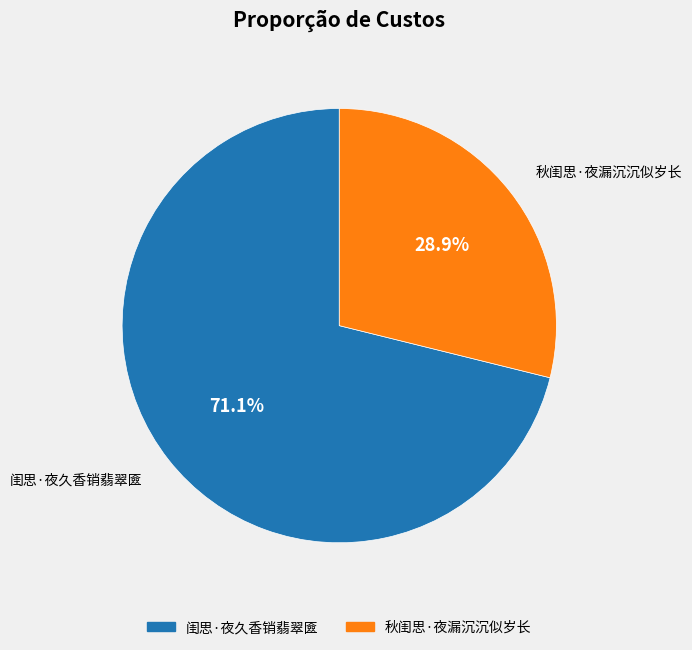

What percentage do 秋闺思·夜漏沉沉似岁长 and 闺思·夜久香销翡翠匳 together represent?

100.0%